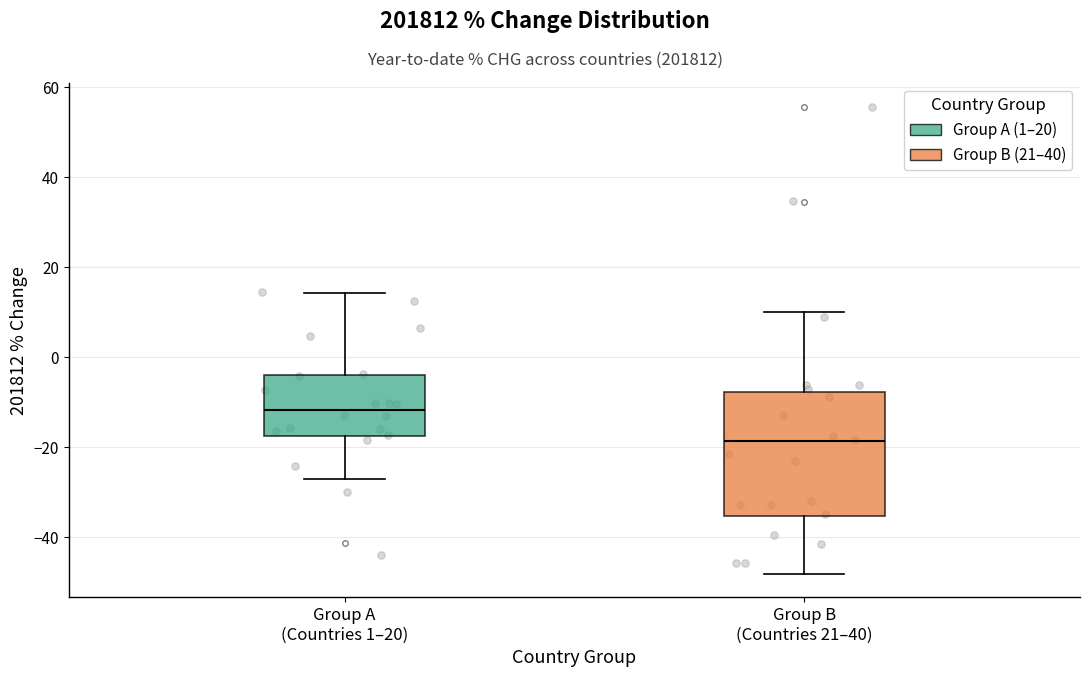

Which box is the tallest, from its lower edge to its upper edge?

Group B (Countries 21–40)